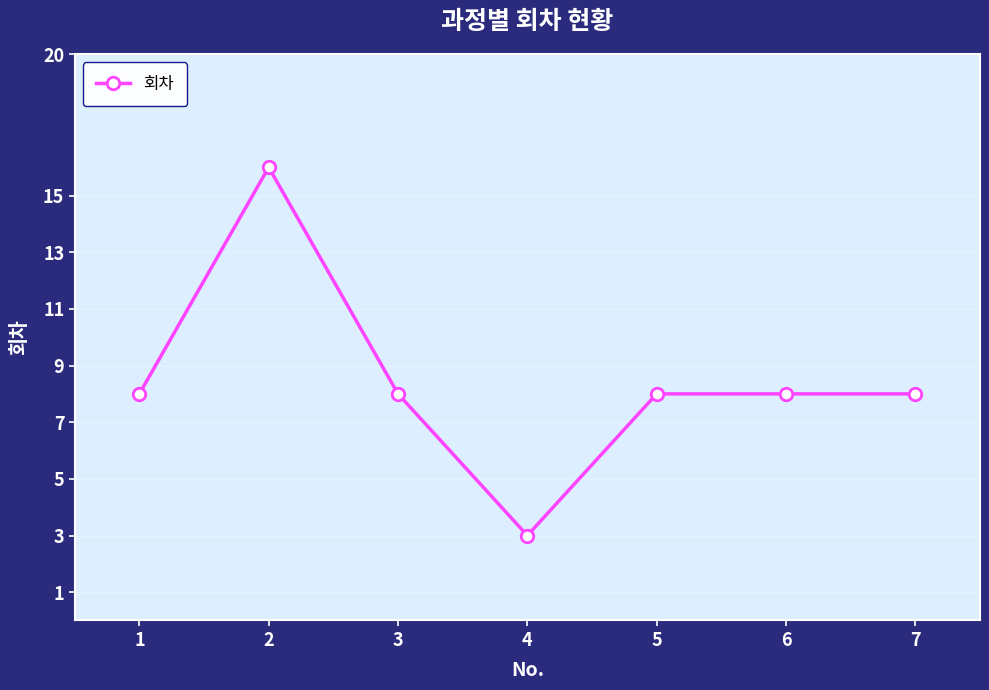

What is the approximate value at 5, to the nearest 5?

10